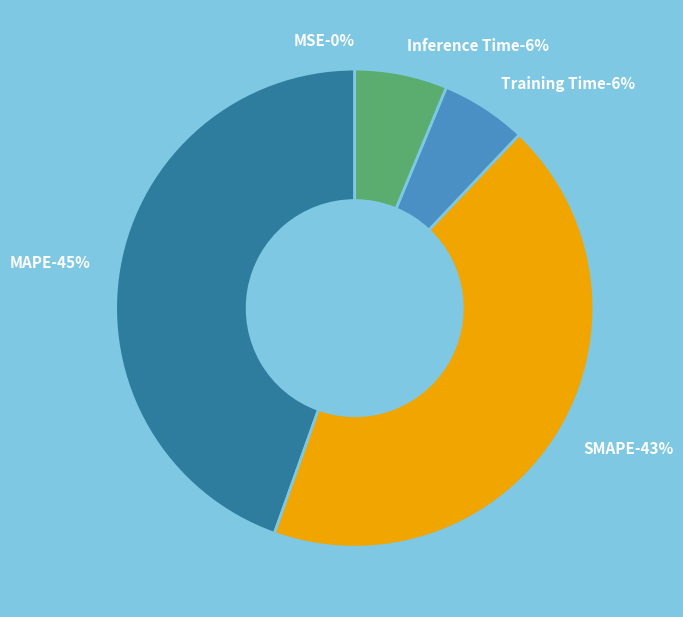

Which category has the smallest portion of the pie?

MSE